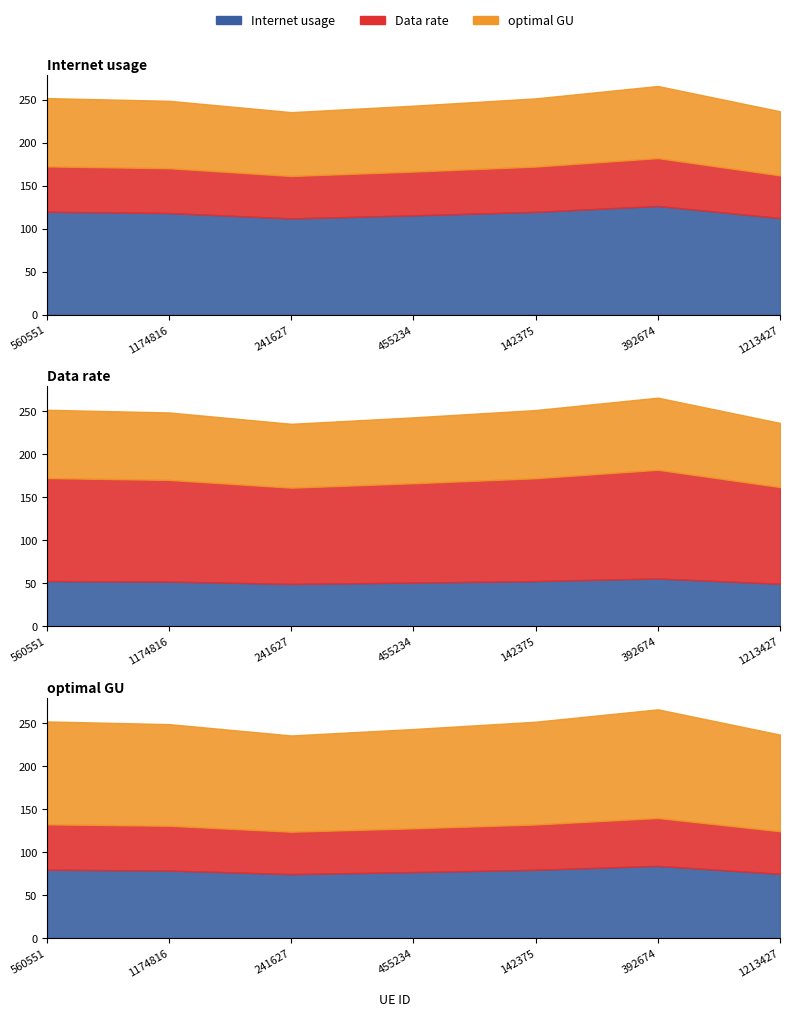

Reading right to left, list all the values displayed in this chart.

Internet usage: 1213427=112.4	392674=126.4	142375=119.6	455234=115.5	241627=111.9	1174816=118.2	560551=119.7
Data rate: 1213427=49.5	392674=55.7	142375=52.7	455234=50.9	241627=49.3	1174816=52.1	560551=52.7
optimal GU: 1213427=74.6	392674=83.9	142375=79.3	455234=76.7	241627=74.3	1174816=78.5	560551=79.4